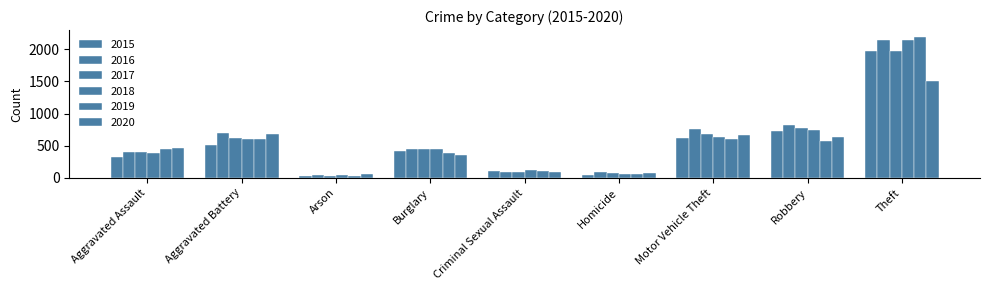

How many bars are there in each group?

6